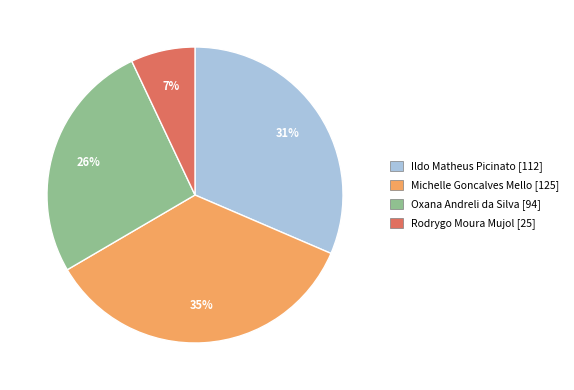

Which category has the smallest portion of the pie?

Rodrygo Moura Mujol